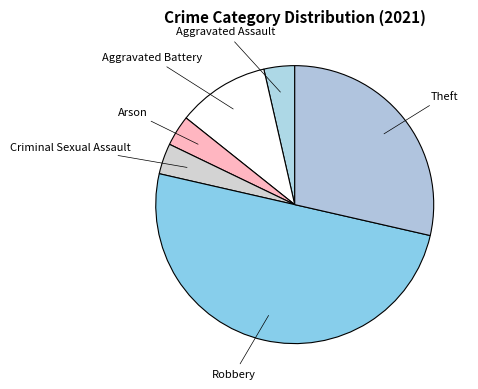

How many slices are in this pie chart?

6